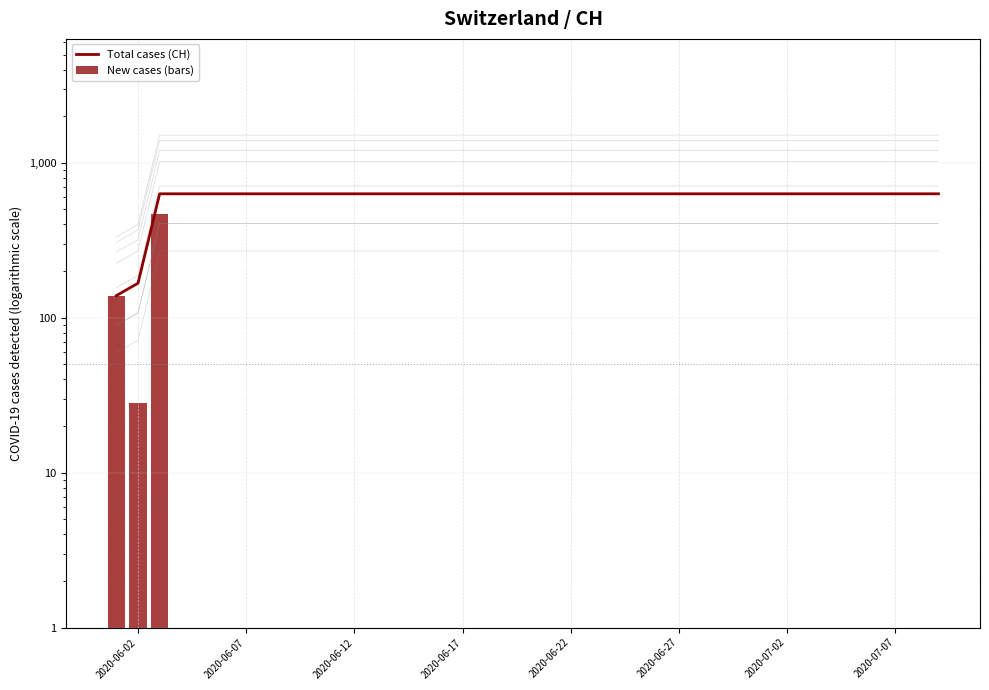

Does the chart contain stacked bars?

No